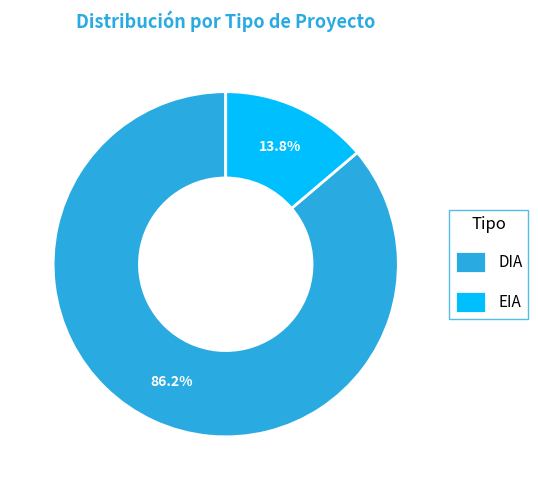

Which slice is the largest?

DIA